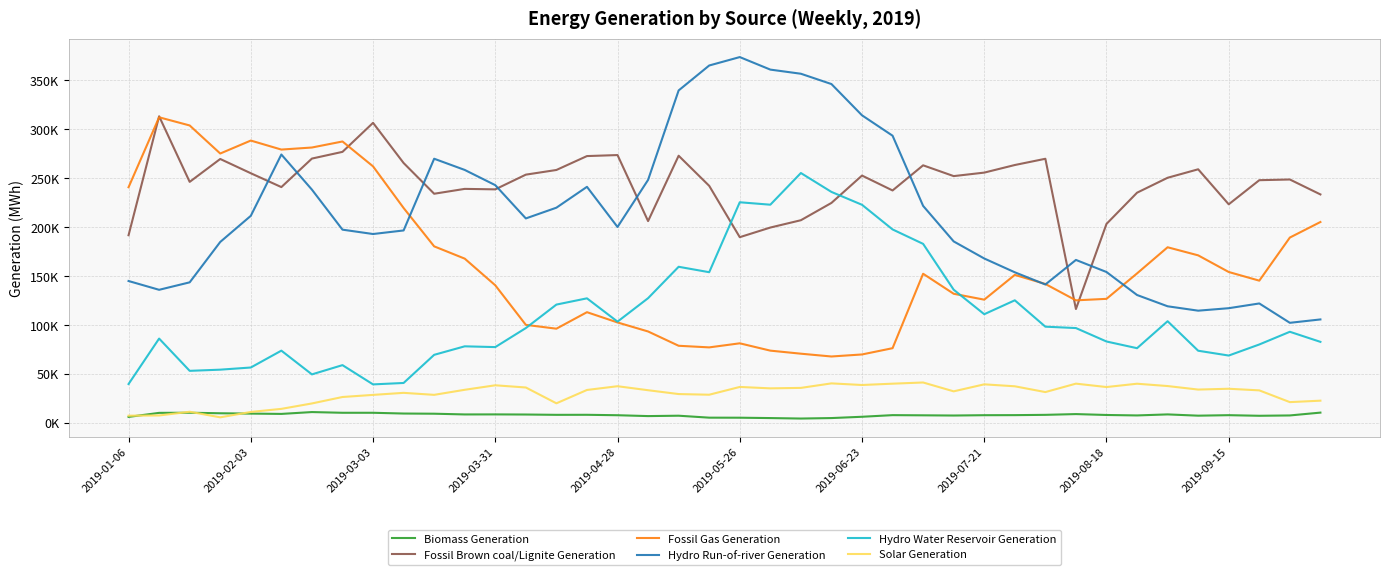

What is the value of the Fossil Gas Generation point at the 14th from the left?

99846